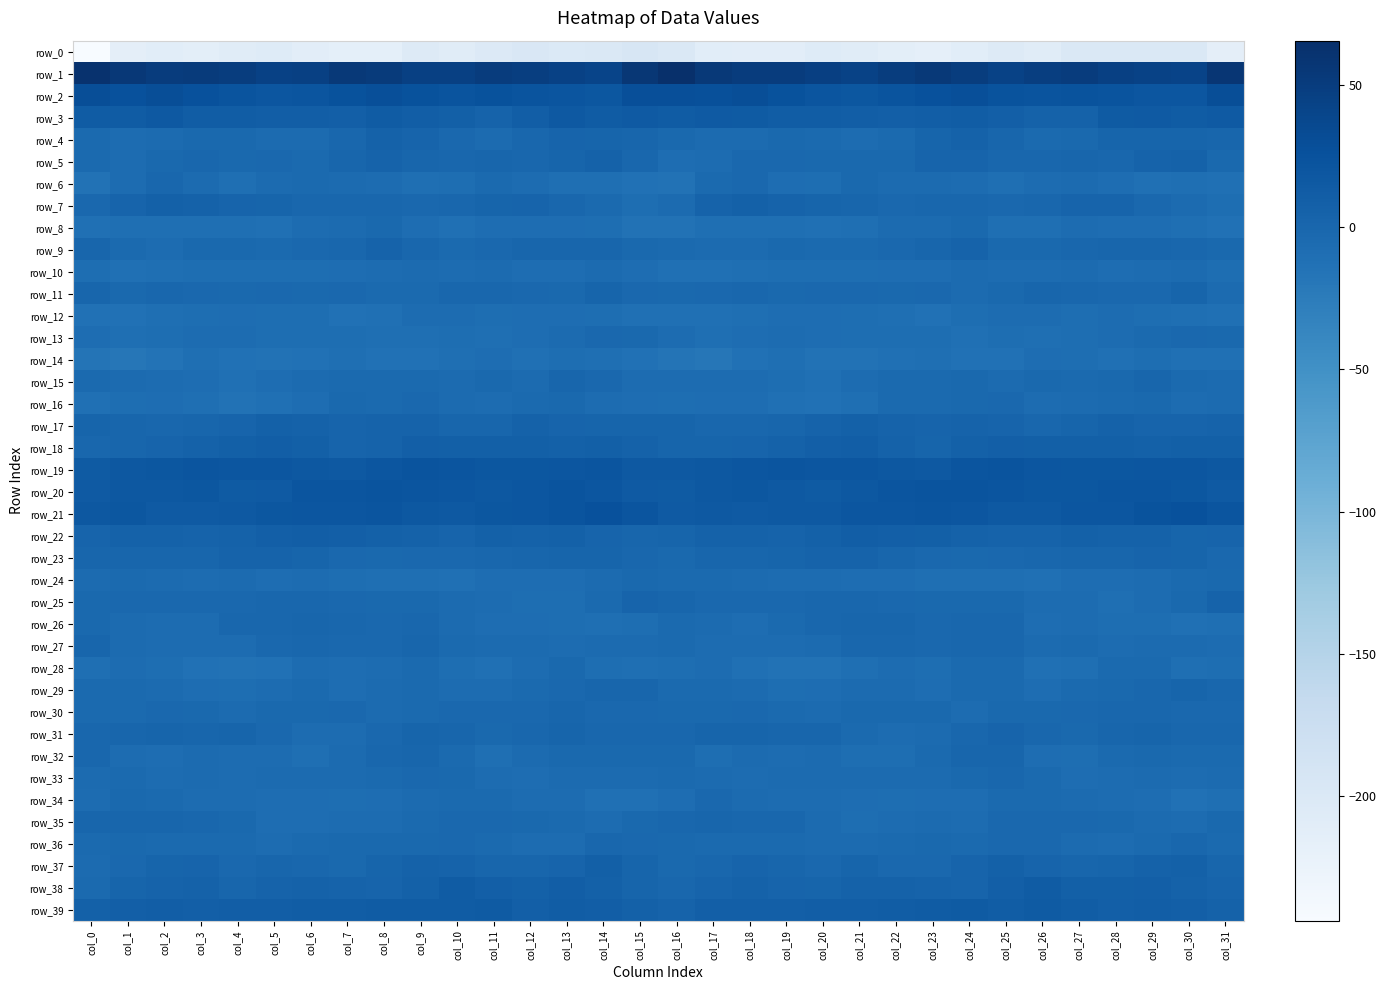

Reading right to left, extract all data points from this chart.

row_0: col_31=-213.7	col_30=-198.2	col_29=-200.1	col_28=-199.3	col_27=-198.2	col_26=-208.5	col_25=-204.7	col_24=-210.7	col_23=-216.5	col_22=-213.2	col_21=-208.1	col_20=-205.7	col_19=-211.7	col_18=-211.3	col_17=-210.7	col_16=-198.9	col_15=-193.4	col_14=-198.1	col_13=-201.4	col_12=-197.2	col_11=-202.4	col_10=-208.5	col_9=-204.3	col_8=-214.9	col_7=-215.2	col_6=-211.9	col_5=-205.9	col_4=-208.0	col_3=-212.6	col_2=-210.7	col_1=-213.6	col_0=-243.8
row_1: col_31=57.6	col_30=42.2	col_29=42.7	col_28=45.8	col_27=50.2	col_26=47.8	col_25=43.4	col_24=49.4	col_23=54.5	col_22=48.9	col_21=43.7	col_20=47.3	col_19=50.6	col_18=50.5	col_17=53.7	col_16=65.4	col_15=56.0	col_14=40.8	col_13=43.9	col_12=47.4	col_11=50.7	col_10=45.0	col_9=45.0	col_8=51.9	col_7=53.9	col_6=45.6	col_5=44.7	col_4=48.6	col_3=51.0	col_2=50.7	col_1=55.1	col_0=62.9
row_2: col_31=29.2	col_30=20.7	col_29=19.8	col_28=22.6	col_27=24.1	col_26=22.5	col_25=23.4	col_24=28.6	col_23=26.3	col_22=23.0	col_21=19.4	col_20=21.9	col_19=24.4	col_18=29.5	col_17=27.1	col_16=28.7	col_15=28.7	col_14=18.9	col_13=21.0	col_12=22.9	col_11=24.5	col_10=22.3	col_9=25.3	col_8=28.8	col_7=25.1	col_6=21.1	col_5=20.1	col_4=22.6	col_3=26.5	col_2=29.4	col_1=25.6	col_0=29.9
row_3: col_31=14.8	col_30=13.0	col_29=15.3	col_28=14.3	col_27=5.7	col_26=5.4	col_25=9.2	col_24=11.7	col_23=10.6	col_22=9.3	col_21=10.1	col_20=11.3	col_19=12.1	col_18=14.5	col_17=15.2	col_16=12.3	col_15=15.1	col_14=12.9	col_13=16.6	col_12=10.6	col_11=4.5	col_10=7.6	col_9=9.9	col_8=12.3	col_7=9.2	col_6=9.9	col_5=10.4	col_4=12.1	col_3=11.8	col_2=16.3	col_1=12.7	col_0=12.5
row_4: col_31=1.2	col_30=1.8	col_29=2.6	col_28=1.9	col_27=-3.2	col_26=-4.5	col_25=0.9	col_24=5.4	col_23=2.2	col_22=-4.1	col_21=-5.9	col_20=-3.8	col_19=-2.4	col_18=-4.8	col_17=-5.8	col_16=-3.0	col_15=0.2	col_14=1.8	col_13=3.3	col_12=-0.0	col_11=-4.7	col_10=-2.2	col_9=2.9	col_8=5.0	col_7=-0.1	col_6=-5.5	col_5=-5.5	col_4=-2.9	col_3=-3.2	col_2=-5.3	col_1=-6.0	col_0=-4.6
row_5: col_31=-3.2	col_30=5.4	col_29=3.9	col_28=-0.2	col_27=0.8	col_26=-0.7	col_25=0.1	col_24=3.3	col_23=2.9	col_22=-3.1	col_21=-2.4	col_20=-2.2	col_19=-1.4	col_18=-1.5	col_17=-6.4	col_16=-7.1	col_15=-1.0	col_14=6.0	col_13=1.9	col_12=0.1	col_11=0.4	col_10=-0.5	col_9=1.2	col_8=4.0	col_7=0.6	col_6=-3.7	col_5=-2.0	col_4=-2.5	col_3=-0.8	col_2=-3.1	col_1=-6.3	col_0=-3.8
row_6: col_31=-11.7	col_30=-10.2	col_29=-10.8	col_28=-7.6	col_27=-4.9	col_26=-6.0	col_25=-10.6	col_24=-6.9	col_23=-5.6	col_22=-5.5	col_21=-3.3	col_20=-8.5	col_19=-8.0	col_18=-1.5	col_17=-4.3	col_16=-13.7	col_15=-12.4	col_14=-10.4	col_13=-9.6	col_12=-6.7	col_11=-4.0	col_10=-8.5	col_9=-9.6	col_8=-6.0	col_7=-5.8	col_6=-4.4	col_5=-4.8	col_4=-9.5	col_3=-5.8	col_2=-0.7	col_1=-7.0	col_0=-13.5
row_7: col_31=-9.2	col_30=-5.8	col_29=-2.0	col_28=3.0	col_27=3.0	col_26=-0.1	col_25=-1.6	col_24=-0.5	col_23=-0.4	col_22=-1.2	col_21=0.7	col_20=2.5	col_19=4.9	col_18=6.6	col_17=4.0	col_16=-5.4	col_15=-9.4	col_14=-4.0	col_13=0.1	col_12=3.3	col_11=2.1	col_10=-0.9	col_9=-1.3	col_8=-0.4	col_7=-0.8	col_6=-0.6	col_5=1.4	col_4=3.4	col_3=5.8	col_2=6.6	col_1=2.8	col_0=-1.5
row_8: col_31=-12.5	col_30=-10.3	col_29=-7.3	col_28=-7.7	col_27=-7.0	col_26=-10.0	col_25=-9.5	col_24=-3.1	col_23=-5.0	col_22=-5.7	col_21=-9.7	col_20=-11.1	col_19=-9.8	col_18=-9.9	col_17=-10.5	col_16=-14.2	col_15=-14.2	col_14=-8.5	col_13=-7.6	col_12=-7.5	col_11=-7.5	col_10=-10.8	col_9=-7.2	col_8=-2.6	col_7=-5.8	col_6=-6.5	col_5=-11.1	col_4=-10.1	col_3=-9.9	col_2=-9.9	col_1=-10.1	col_0=-11.0
row_9: col_31=-2.3	col_30=-0.1	col_29=0.7	col_28=0.5	col_27=-0.2	col_26=-3.3	col_25=-3.3	col_24=3.9	col_23=1.2	col_22=-1.2	col_21=-3.6	col_20=-4.1	col_19=-2.6	col_18=-5.7	col_17=-5.2	col_16=-4.2	col_15=-2.7	col_14=0.8	col_13=0.3	col_12=0.7	col_11=-1.3	col_10=-4.3	col_9=-0.6	col_8=4.3	col_7=-0.3	col_6=-1.9	col_5=-4.1	col_4=-3.3	col_3=-3.3	col_2=-6.1	col_1=-3.5	col_0=0.2
row_10: col_31=-9.1	col_30=-5.3	col_29=-6.9	col_28=-8.0	col_27=-5.6	col_26=-5.9	col_25=-6.4	col_24=-5.2	col_23=-7.6	col_22=-8.0	col_21=-9.3	col_20=-8.6	col_19=-9.2	col_18=-9.6	col_17=-11.1	col_16=-10.9	col_15=-7.5	col_14=-5.2	col_13=-8.0	col_12=-7.1	col_11=-5.4	col_10=-6.5	col_9=-5.6	col_8=-5.9	col_7=-7.9	col_6=-8.3	col_5=-9.2	col_4=-8.8	col_3=-9.2	col_2=-9.9	col_1=-11.3	col_0=-8.7
row_11: col_31=-4.8	col_30=2.0	col_29=-2.2	col_28=-1.5	col_27=-0.8	col_26=0.4	col_25=-2.8	col_24=-5.3	col_23=-2.2	col_22=-2.6	col_21=-1.5	col_20=-2.2	col_19=-3.1	col_18=-0.3	col_17=-1.9	col_16=-3.3	col_15=-1.1	col_14=1.6	col_13=-2.8	col_12=-1.2	col_11=-0.3	col_10=-0.3	col_9=-4.2	col_8=-4.4	col_7=-2.1	col_6=-2.4	col_5=-1.1	col_4=-3.4	col_3=-1.9	col_2=-0.4	col_1=-2.3	col_0=0.3
row_12: col_31=-11.2	col_30=-9.7	col_29=-8.4	col_28=-7.0	col_27=-8.9	col_26=-6.8	col_25=-6.5	col_24=-9.2	col_23=-12.9	col_22=-9.6	col_21=-9.1	col_20=-8.2	col_19=-7.6	col_18=-9.6	col_17=-11.3	col_16=-10.8	col_15=-10.8	col_14=-8.7	col_13=-7.4	col_12=-7.9	col_11=-8.7	col_10=-6.2	col_9=-7.1	col_8=-10.9	col_7=-12.2	col_6=-9.0	col_5=-9.0	col_4=-7.6	col_3=-8.5	col_2=-9.9	col_1=-12.3	col_0=-12.6
row_13: col_31=-2.8	col_30=-1.9	col_29=-4.2	col_28=-7.0	col_27=-8.7	col_26=-9.7	col_25=-8.7	col_24=-11.0	col_23=-9.2	col_22=-9.3	col_21=-8.6	col_20=-8.2	col_19=-6.0	col_18=-8.3	col_17=-10.5	col_16=-6.7	col_15=-3.0	col_14=-1.9	col_13=-5.8	col_12=-7.3	col_11=-9.8	col_10=-9.0	col_9=-9.5	col_8=-10.5	col_7=-9.4	col_6=-9.0	col_5=-8.9	col_4=-6.9	col_3=-6.8	col_2=-9.2	col_1=-10.6	col_0=-7.7
row_14: col_31=-11.0	col_30=-10.8	col_29=-9.1	col_28=-11.0	col_27=-8.9	col_26=-8.0	col_25=-12.4	col_24=-12.9	col_23=-10.6	col_22=-10.8	col_21=-13.4	col_20=-13.8	col_19=-10.6	col_18=-13.1	col_17=-18.7	col_16=-16.7	col_15=-12.6	col_14=-10.3	col_13=-9.1	col_12=-11.0	col_11=-7.6	col_10=-10.2	col_9=-12.6	col_8=-12.4	col_7=-9.9	col_6=-12.2	col_5=-14.0	col_4=-12.8	col_3=-10.5	col_2=-15.5	col_1=-19.0	col_0=-16.2
row_15: col_31=-5.5	col_30=-3.5	col_29=1.3	col_28=-3.3	col_27=-4.3	col_26=-3.3	col_25=-5.0	col_24=-2.7	col_23=-4.5	col_22=-4.2	col_21=-6.4	col_20=-11.1	col_19=-9.2	col_18=-6.0	col_17=-5.9	col_16=-6.1	col_15=-6.5	col_14=-1.5	col_13=0.9	col_12=-4.9	col_11=-3.3	col_10=-4.8	col_9=-3.6	col_8=-3.5	col_7=-4.1	col_6=-5.1	col_5=-8.2	col_4=-11.7	col_3=-7.2	col_2=-6.2	col_1=-5.1	col_0=-3.7
row_16: col_31=-4.7	col_30=-7.0	col_29=-3.2	col_28=-3.6	col_27=-5.4	col_26=-6.1	col_25=-1.9	col_24=-2.9	col_23=-4.2	col_22=-4.5	col_21=-10.3	col_20=-12.7	col_19=-11.6	col_18=-8.1	col_17=-7.5	col_16=-9.4	col_15=-8.1	col_14=-6.1	col_13=-2.9	col_12=-4.3	col_11=-6.3	col_10=-4.6	col_9=-1.2	col_8=-4.5	col_7=-3.4	col_6=-7.2	col_5=-11.5	col_4=-13.3	col_3=-9.7	col_2=-7.6	col_1=-8.4	col_0=-11.4
row_17: col_31=4.6	col_30=3.2	col_29=2.9	col_28=5.6	col_27=2.6	col_26=-0.3	col_25=3.6	col_24=4.5	col_23=3.3	col_22=4.4	col_21=6.7	col_20=4.9	col_19=0.6	col_18=-0.5	col_17=0.1	col_16=1.7	col_15=2.1	col_14=2.6	col_13=3.8	col_12=5.1	col_11=0.8	col_10=0.9	col_9=4.7	col_8=4.0	col_7=3.3	col_6=5.1	col_5=6.7	col_4=2.7	col_3=0.4	col_2=-0.7	col_1=1.2	col_0=1.6
row_18: col_31=8.0	col_30=8.1	col_29=7.1	col_28=8.4	col_27=7.8	col_26=7.9	col_25=9.3	col_24=6.4	col_23=2.5	col_22=6.0	col_21=10.7	col_20=8.9	col_19=6.1	col_18=3.8	col_17=2.0	col_16=1.8	col_15=5.7	col_14=7.6	col_13=7.2	col_12=8.3	col_11=8.1	col_10=8.2	col_9=9.2	col_8=4.0	col_7=3.3	col_6=7.9	col_5=10.8	col_4=7.6	col_3=5.2	col_2=3.4	col_1=1.3	col_0=-0.1
row_19: col_31=18.1	col_30=20.7	col_29=20.5	col_28=19.5	col_27=18.8	col_26=20.6	col_25=22.2	col_24=21.2	col_23=16.6	col_22=17.2	col_21=20.2	col_20=19.7	col_19=21.4	col_18=20.2	col_17=17.6	col_16=16.1	col_15=16.7	col_14=21.3	col_13=19.9	col_12=19.2	col_11=19.2	col_10=21.6	col_9=22.2	col_8=19.7	col_7=15.9	col_6=18.2	col_5=20.1	col_4=20.4	col_3=21.4	col_2=19.2	col_1=17.1	col_0=14.1
row_20: col_31=15.7	col_30=19.2	col_29=21.7	col_28=21.6	col_27=18.9	col_26=18.7	col_25=21.5	col_24=22.3	col_23=22.1	col_22=21.6	col_21=18.3	col_20=13.6	col_19=17.1	col_18=19.3	col_17=17.3	col_16=14.6	col_15=15.3	col_14=19.9	col_13=22.5	col_12=20.5	col_11=17.9	col_10=20.2	col_9=21.7	col_8=22.7	col_7=21.5	col_6=20.9	col_5=15.9	col_4=14.1	col_3=18.9	col_2=18.0	col_1=17.7	col_0=14.8
row_21: col_31=20.9	col_30=25.6	col_29=24.3	col_28=20.0	col_27=19.8	col_26=17.0	col_25=17.1	col_24=19.8	col_23=21.2	col_22=20.4	col_21=19.8	col_20=16.6	col_19=16.1	col_18=15.4	col_17=16.8	col_16=14.9	col_15=20.9	col_14=25.7	col_13=22.5	col_12=19.7	col_11=19.3	col_10=16.5	col_9=17.7	col_8=21.2	col_7=20.5	col_6=20.3	col_5=18.5	col_4=16.2	col_3=15.8	col_2=15.4	col_1=18.4	col_0=17.4
row_22: col_31=2.7	col_30=2.2	col_29=5.4	col_28=6.2	col_27=6.4	col_26=4.5	col_25=4.6	col_24=5.8	col_23=8.3	col_22=9.7	col_21=10.1	col_20=6.4	col_19=4.5	col_18=5.9	col_17=5.1	col_16=1.7	col_15=0.8	col_14=3.0	col_13=6.4	col_12=5.8	col_11=6.6	col_10=3.7	col_9=5.1	col_8=6.8	col_7=8.8	col_6=10.1	col_5=9.0	col_4=5.1	col_3=4.6	col_2=6.2	col_1=5.3	col_0=3.6
row_23: col_31=-2.2	col_30=1.5	col_29=2.7	col_28=1.2	col_27=0.3	col_26=-0.8	col_25=-1.0	col_24=-2.4	col_23=-2.1	col_22=0.3	col_21=4.0	col_20=4.7	col_19=1.4	col_18=0.8	col_17=0.4	col_16=-2.6	col_15=-1.0	col_14=2.3	col_13=2.2	col_12=0.6	col_11=0.1	col_10=-1.3	col_9=-1.2	col_8=-2.4	col_7=-1.9	col_6=2.2	col_5=4.6	col_4=3.8	col_3=0.5	col_2=0.8	col_1=0.6	col_0=0.8
row_24: col_31=-2.9	col_30=-3.9	col_29=-6.8	col_28=-7.9	col_27=-7.1	col_26=-11.2	col_25=-10.3	col_24=-10.1	col_23=-10.3	col_22=-7.3	col_21=-7.5	col_20=-6.4	col_19=-6.4	col_18=-5.8	col_17=-4.0	col_16=-4.4	col_15=-3.2	col_14=-4.8	col_13=-7.9	col_12=-7.4	col_11=-8.1	col_10=-11.5	col_9=-9.7	col_8=-10.4	col_7=-9.3	col_6=-6.8	col_5=-7.5	col_4=-5.8	col_3=-6.7	col_2=-5.0	col_1=-4.2	col_0=-4.8
row_25: col_31=4.0	col_30=-2.4	col_29=-7.0	col_28=-9.7	col_27=-6.9	col_26=-6.7	col_25=-2.7	col_24=-2.8	col_23=-3.0	col_22=-1.1	col_21=-0.9	col_20=-0.7	col_19=-2.0	col_18=-1.4	col_17=-1.3	col_16=1.2	col_15=2.7	col_14=-4.5	col_13=-8.8	col_12=-8.9	col_11=-6.5	col_10=-5.3	col_9=-2.2	col_8=-3.1	col_7=-2.2	col_6=-1.0	col_5=-0.9	col_4=-1.0	col_3=-2.0	col_2=-1.1	col_1=-2.1	col_0=-2.4
row_26: col_31=-10.2	col_30=-11.1	col_29=-9.0	col_28=-8.4	col_27=-6.5	col_26=-7.3	col_25=-0.7	col_24=-0.9	col_23=-2.0	col_22=1.1	col_21=0.5	col_20=0.1	col_19=-3.9	col_18=-7.8	col_17=-5.2	col_16=-4.4	col_15=-8.9	col_14=-10.6	col_13=-9.1	col_12=-7.4	col_11=-7.1	col_10=-4.9	col_9=-0.0	col_8=-1.8	col_7=-1.0	col_6=1.3	col_5=0.1	col_4=-0.9	col_3=-6.2	col_2=-6.8	col_1=-5.2	col_0=-2.6
row_27: col_31=-6.2	col_30=-5.1	col_29=-5.2	col_28=-6.7	col_27=-4.6	col_26=-5.5	col_25=-0.6	col_24=-0.1	col_23=-1.8	col_22=-0.6	col_21=-0.7	col_20=-4.9	col_19=-6.8	col_18=-6.5	col_17=-6.6	col_16=-4.0	col_15=-5.3	col_14=-4.8	col_13=-6.6	col_12=-5.7	col_11=-4.9	col_10=-4.0	col_9=0.3	col_8=-1.3	col_7=-1.1	col_6=-0.5	col_5=-2.0	col_4=-6.6	col_3=-6.4	col_2=-6.8	col_1=-5.2	col_0=0.3
row_28: col_31=-9.0	col_30=-10.4	col_29=-4.6	col_28=-4.5	col_27=-10.0	col_26=-10.7	col_25=-4.6	col_24=-4.6	col_23=-8.3	col_22=-6.7	col_21=-9.6	col_20=-13.9	col_19=-13.1	col_18=-10.8	col_17=-6.5	col_16=-8.8	col_15=-10.6	col_14=-8.9	col_13=-3.0	col_12=-6.8	col_11=-11.3	col_10=-8.3	col_9=-3.8	col_8=-6.5	col_7=-7.8	col_6=-6.8	col_5=-12.2	col_4=-13.6	col_3=-13.0	col_2=-8.9	col_1=-7.0	col_0=-10.1
row_29: col_31=-0.3	col_30=1.8	col_29=-0.7	col_28=-2.6	col_27=-4.6	col_26=-7.6	col_25=-4.3	col_24=-3.9	col_23=-7.5	col_22=-5.2	col_21=-5.0	col_20=-8.1	col_19=-8.5	col_18=-5.8	col_17=-4.2	col_16=-4.0	col_15=0.5	col_14=1.0	col_13=-1.3	col_12=-3.5	col_11=-5.9	col_10=-6.7	col_9=-3.7	col_8=-5.1	col_7=-7.4	col_6=-4.4	col_5=-6.5	col_4=-8.4	col_3=-8.1	col_2=-4.8	col_1=-4.4	col_0=-3.8
row_30: col_31=-1.5	col_30=-1.4	col_29=-0.3	col_28=-0.5	col_27=-1.0	col_26=-2.5	col_25=-2.5	col_24=-6.2	col_23=-2.7	col_22=-2.4	col_21=-2.2	col_20=-5.0	col_19=-3.9	col_18=-1.9	col_17=-3.2	col_16=-2.9	col_15=-1.2	col_14=-1.2	col_13=0.2	col_12=-1.1	col_11=-1.6	col_10=-2.1	col_9=-4.2	col_8=-5.2	col_7=-2.2	col_6=-2.3	col_5=-3.3	col_4=-5.2	col_3=-3.0	col_2=-2.0	col_1=-3.5	col_0=-4.1
row_31: col_31=-0.6	col_30=-0.9	col_29=2.0	col_28=0.9	col_27=-2.7	col_26=-0.6	col_25=2.9	col_24=-0.2	col_23=-4.9	col_22=-6.3	col_21=-4.3	col_20=1.0	col_19=1.0	col_18=1.7	col_17=2.0	col_16=-0.3	col_15=-0.5	col_14=0.1	col_13=2.2	col_12=-0.6	col_11=-2.8	col_10=1.4	col_9=2.0	col_8=-1.7	col_7=-6.1	col_6=-6.1	col_5=-2.1	col_4=1.6	col_3=0.5	col_2=2.4	col_1=1.2	col_0=-0.3
row_32: col_31=-4.3	col_30=-4.1	col_29=-3.0	col_28=-4.1	col_27=-8.9	col_26=-7.7	col_25=0.5	col_24=0.5	col_23=-3.5	col_22=-8.7	col_21=-8.5	col_20=-5.3	col_19=-6.1	col_18=-5.6	col_17=-8.4	col_16=-2.3	col_15=-3.3	col_14=-3.4	col_13=-3.4	col_12=-5.4	col_11=-10.2	col_10=-3.9	col_9=1.1	col_8=-0.9	col_7=-5.4	col_6=-10.1	col_5=-6.2	col_4=-6.3	col_3=-5.1	col_2=-7.8	col_1=-6.8	col_0=-0.8
row_33: col_31=-5.5	col_30=-5.9	col_29=-4.7	col_28=-6.6	col_27=-7.4	col_26=-4.3	col_25=-1.0	col_24=-3.1	col_23=-4.7	col_22=-5.1	col_21=-5.7	col_20=-5.8	col_19=-5.7	col_18=-6.2	col_17=-4.9	col_16=-3.8	col_15=-5.4	col_14=-5.0	col_13=-5.3	col_12=-7.4	col_11=-6.5	col_10=-2.7	col_9=-1.5	col_8=-4.0	col_7=-4.7	col_6=-5.6	col_5=-5.4	col_4=-6.1	col_3=-5.5	col_2=-6.6	col_1=-4.1	col_0=-4.7
row_34: col_31=-10.4	col_30=-12.9	col_29=-7.2	col_28=-6.7	col_27=-5.0	col_26=-3.9	col_25=-3.5	col_24=-7.4	col_23=-8.0	col_22=-8.3	col_21=-7.8	col_20=-6.9	col_19=-6.7	col_18=-5.4	col_17=-2.2	col_16=-7.1	col_15=-11.9	col_14=-10.7	col_13=-6.6	col_12=-6.5	col_11=-4.1	col_10=-3.7	col_9=-5.0	col_8=-8.0	col_7=-8.3	col_6=-8.0	col_5=-7.4	col_4=-6.5	col_3=-6.9	col_2=-3.7	col_1=-2.4	col_0=-6.1
row_35: col_31=-2.9	col_30=-6.3	col_29=-5.8	col_28=-2.7	col_27=-2.0	col_26=-1.2	col_25=-2.0	col_24=-6.9	col_23=-5.7	col_22=-6.7	col_21=-8.4	col_20=-5.1	col_19=-0.9	col_18=0.1	col_17=0.3	col_16=-0.3	col_15=-3.2	col_14=-6.3	col_13=-4.5	col_12=-2.5	col_11=-1.6	col_10=-1.3	col_9=-4.1	col_8=-6.4	col_7=-6.0	col_6=-7.3	col_5=-7.6	col_4=-3.4	col_3=-0.1	col_2=0.5	col_1=0.8	col_0=1.0
row_36: col_31=-4.1	col_30=-0.7	col_29=-4.1	col_28=-6.4	col_27=-4.7	col_26=-2.0	col_25=-1.7	col_24=-3.7	col_23=-2.9	col_22=-3.5	col_21=-5.4	col_20=-5.1	col_19=-3.8	col_18=-3.9	col_17=-3.6	col_16=-2.7	col_15=-2.0	col_14=-0.6	col_13=-5.9	col_12=-6.2	col_11=-3.5	col_10=-1.8	col_9=-2.6	col_8=-2.9	col_7=-3.4	col_6=-3.6	col_5=-5.9	col_4=-4.3	col_3=-3.7	col_2=-3.8	col_1=-3.2	col_0=-4.5
row_37: col_31=0.4	col_30=7.0	col_29=5.4	col_28=2.3	col_27=0.6	col_26=2.9	col_25=6.3	col_24=2.7	col_23=-1.4	col_22=-2.2	col_21=1.8	col_20=-1.4	col_19=1.0	col_18=3.2	col_17=-0.2	col_16=-2.6	col_15=2.2	col_14=8.1	col_13=3.7	col_12=1.3	col_11=0.7	col_10=4.9	col_9=5.3	col_8=1.4	col_7=-2.8	col_6=-0.1	col_5=0.9	col_4=-1.7	col_3=3.0	col_2=1.7	col_1=-1.0	col_0=-5.8
row_38: col_31=2.9	col_30=5.5	col_29=9.4	col_28=8.1	col_27=7.8	col_26=12.4	col_25=9.7	col_24=3.5	col_23=4.0	col_22=5.3	col_21=5.3	col_20=1.4	col_19=3.5	col_18=5.4	col_17=2.9	col_16=-0.9	col_15=2.3	col_14=7.3	col_13=10.0	col_12=6.6	col_11=9.6	col_10=12.6	col_9=6.9	col_8=3.1	col_7=4.5	col_6=5.7	col_5=3.8	col_4=1.1	col_3=5.0	col_2=4.7	col_1=1.5	col_0=-3.5
row_39: col_31=5.2	col_30=9.2	col_29=10.5	col_28=9.7	col_27=11.5	col_26=13.8	col_25=12.1	col_24=13.6	col_23=12.5	col_22=12.0	col_21=11.0	col_20=10.3	col_19=9.5	col_18=9.8	col_17=8.9	col_16=4.7	col_15=6.6	col_14=10.0	col_13=11.3	col_12=8.9	col_11=13.6	col_10=12.5	col_9=12.7	col_8=13.1	col_7=12.3	col_6=11.8	col_5=10.6	col_4=10.0	col_3=9.2	col_2=10.3	col_1=8.9	col_0=6.4